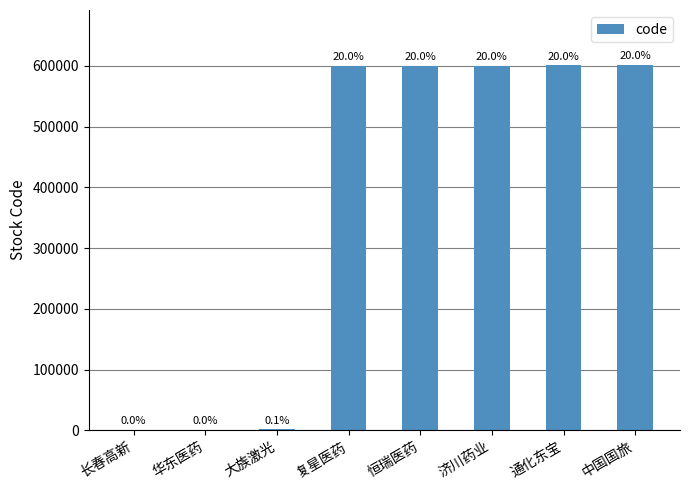

What is the average value?

375928